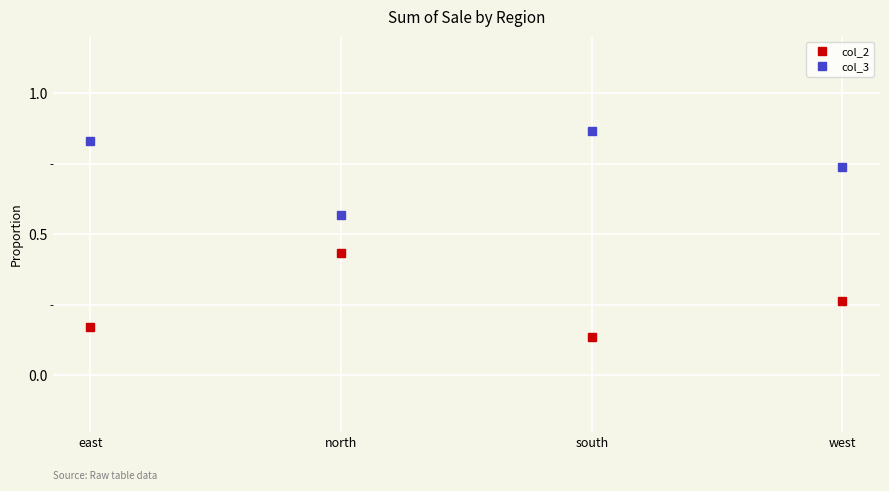

What is the label of the 3rd point from the left?

south